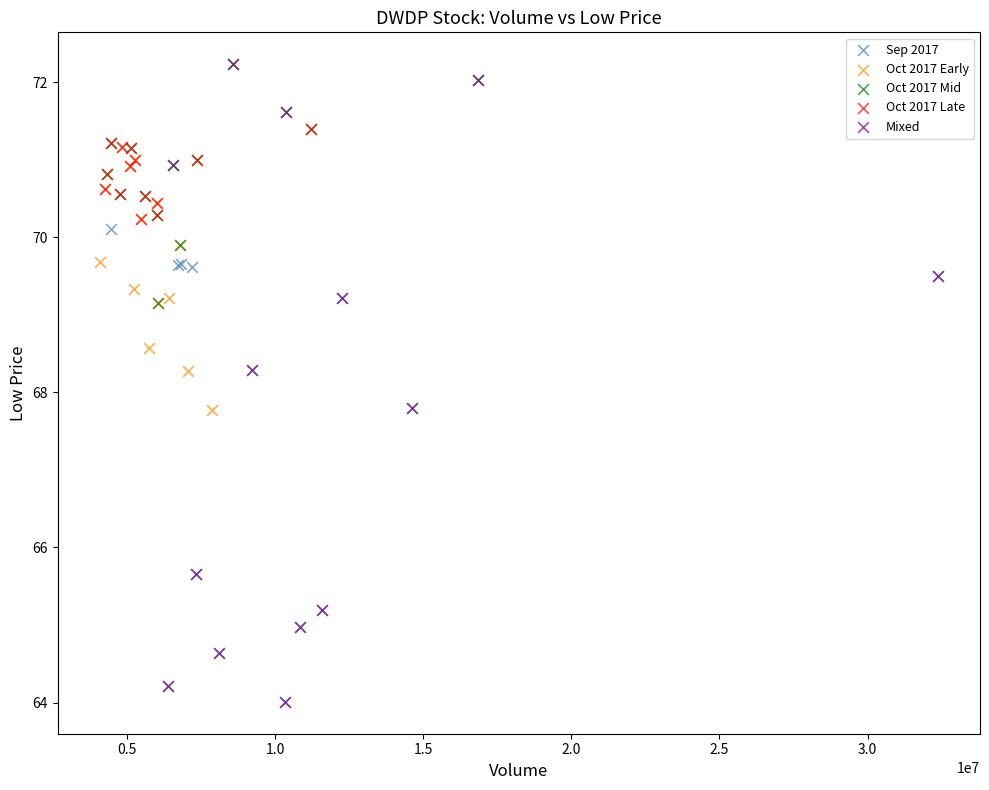

Which series has the largest Y range (max minus min)?

Mixed